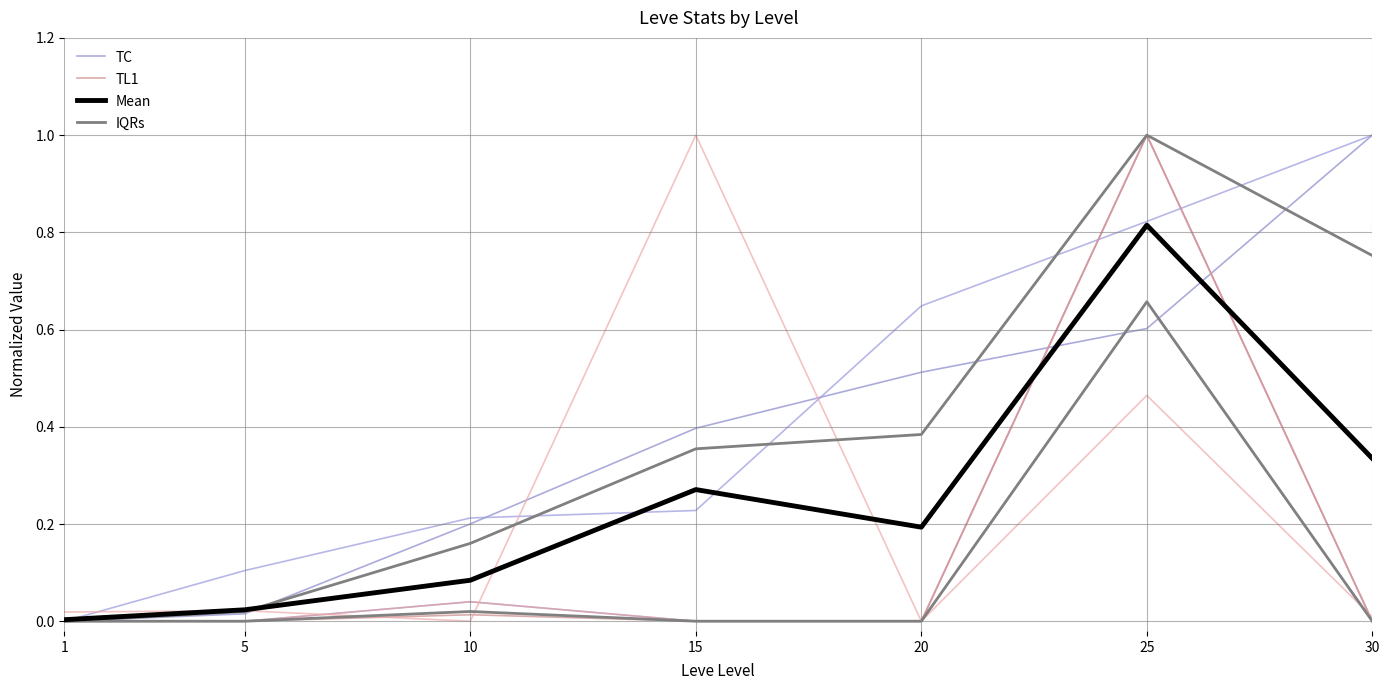

Where is the first local maximum for IQRs?

10